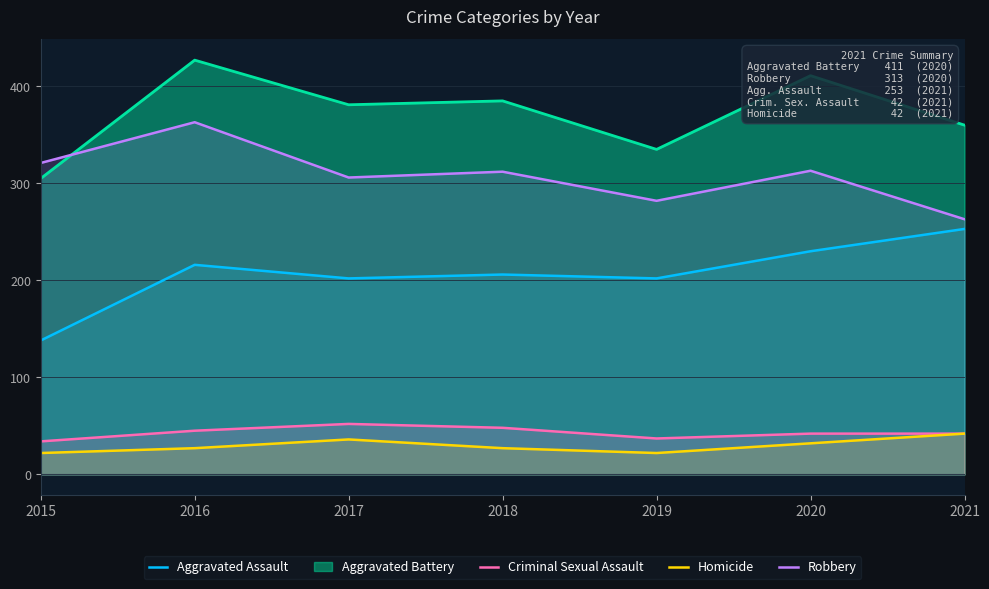

Is it true that Criminal Sexual Assault equals 45 at 2016?

True